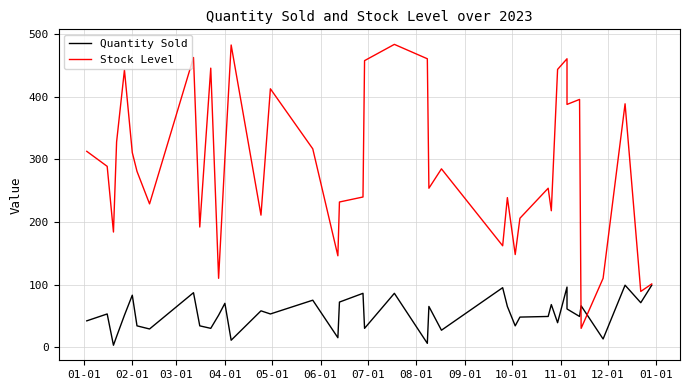

Where is Quantity Sold nearest to the value 51?

05-01